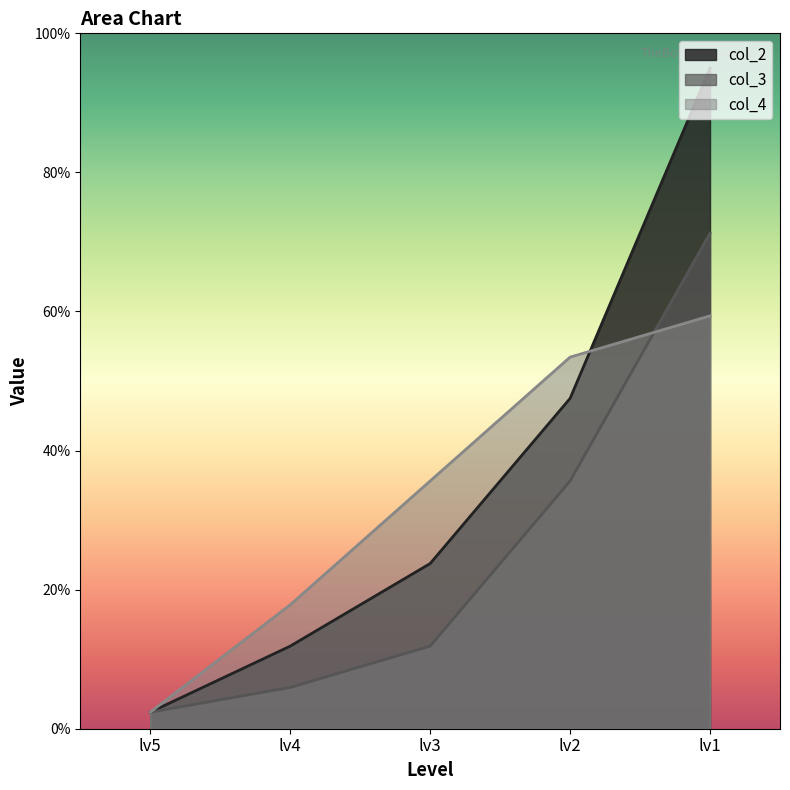

Does the chart have visible grid lines?

No